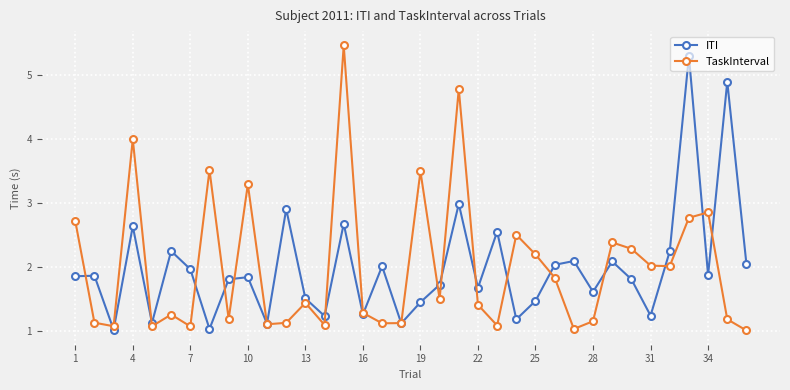

What is the value of the TaskInterval point at the 18th from the left?

1.1